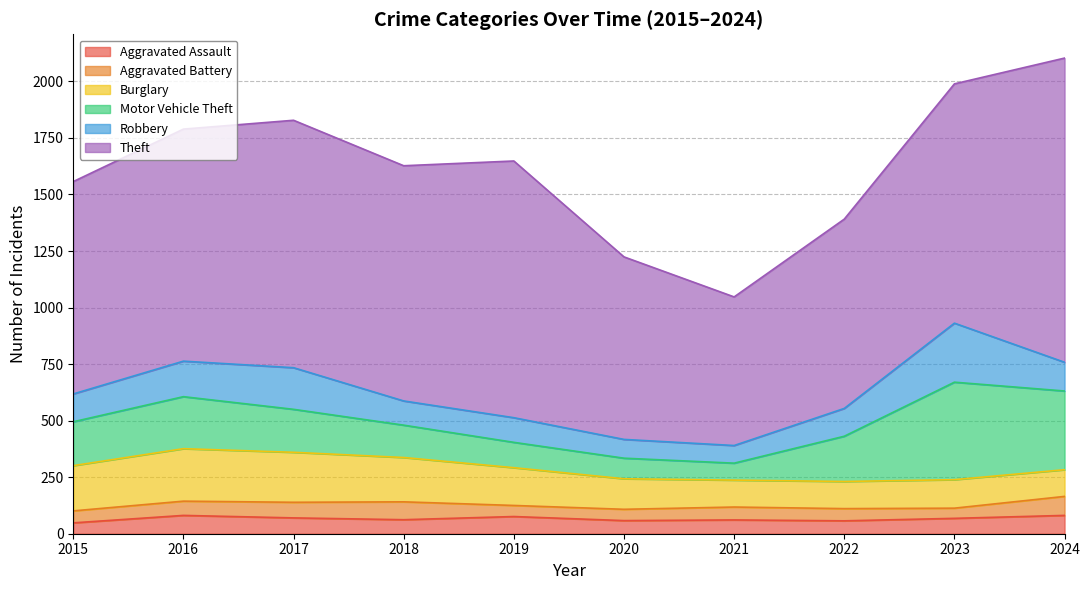

True or false: Aggravated Battery and Theft cross at least once.

False